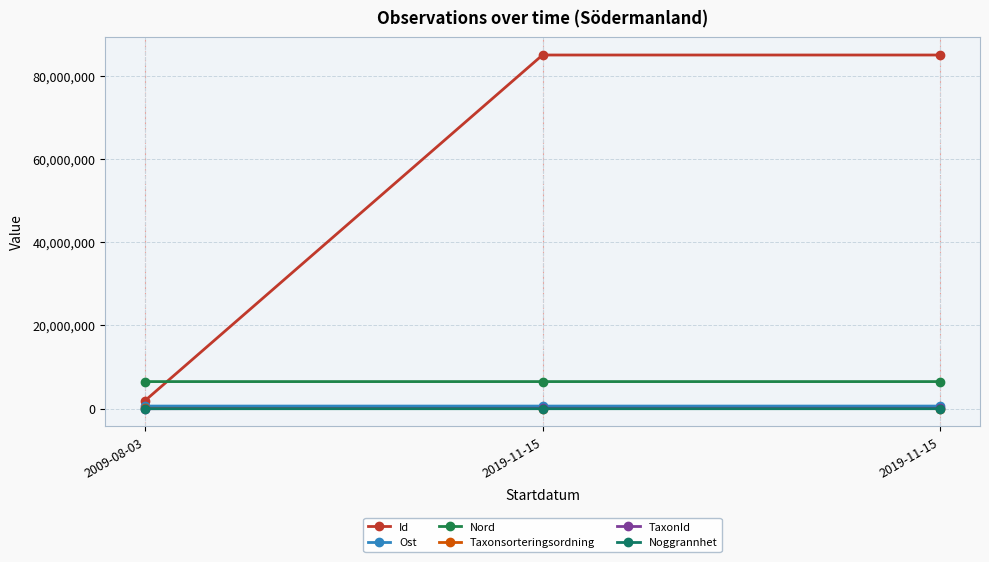

How many series are shown in this chart?

6